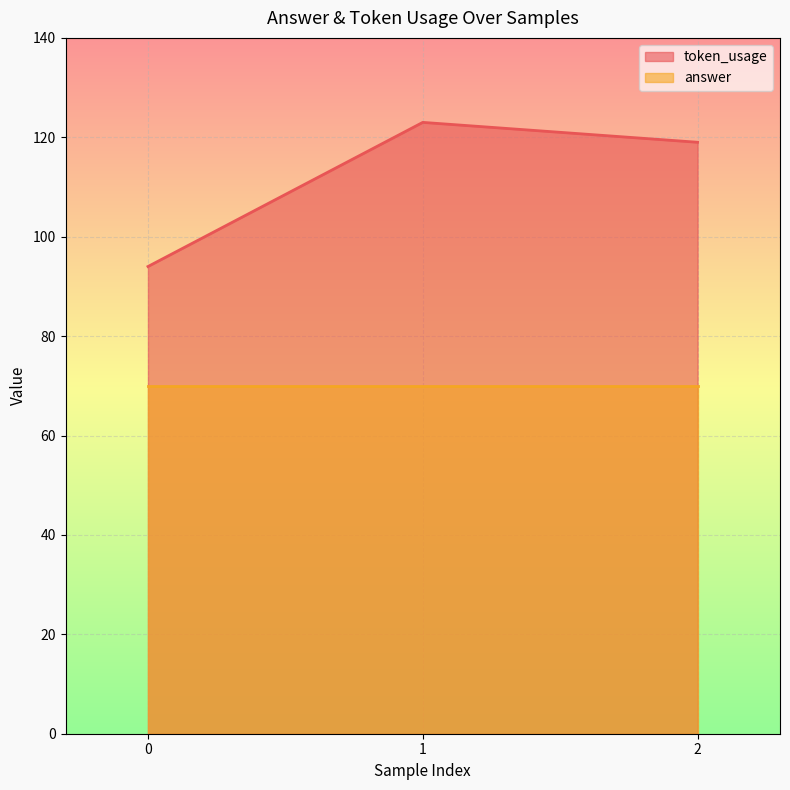

What is the smallest value displayed?

70